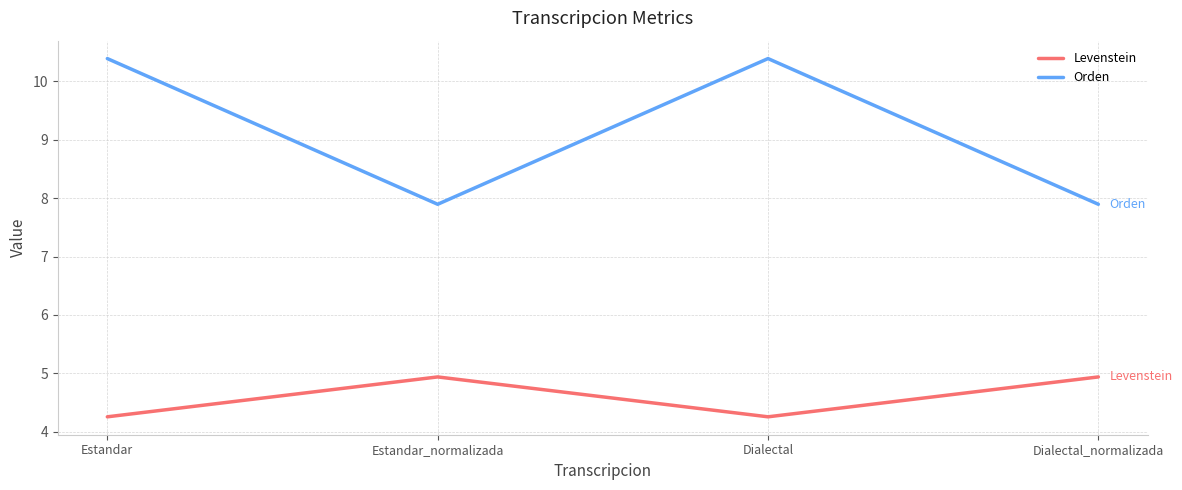

What position from the right is Dialectal_normalizada?

1